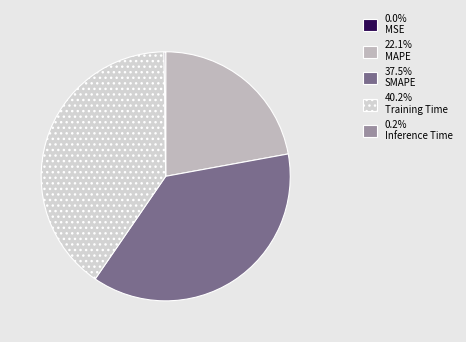

How many slices are in this pie chart?

5